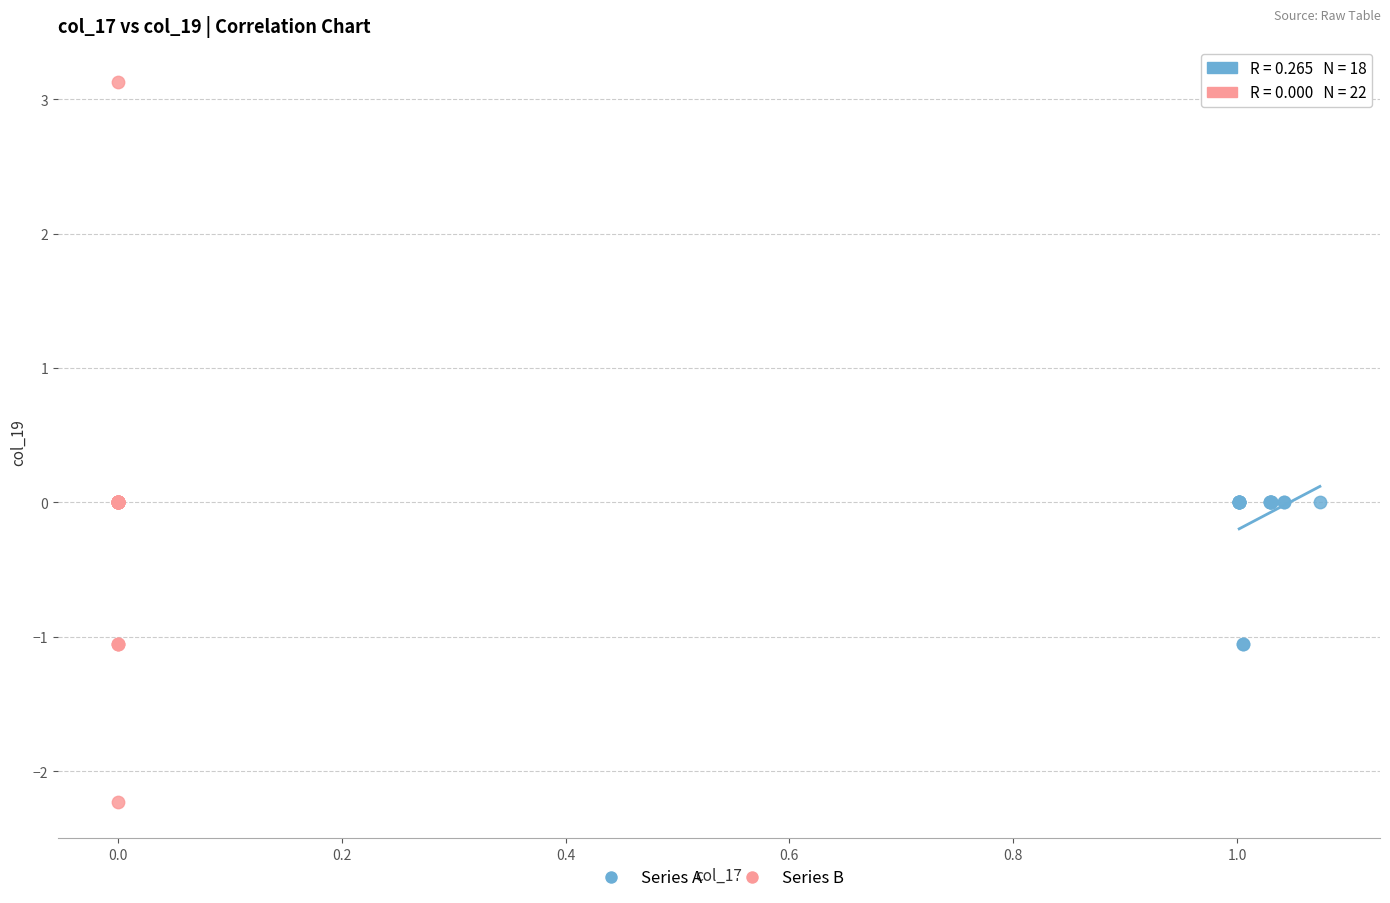

Which series reaches the minimum Y coordinate?

Series B